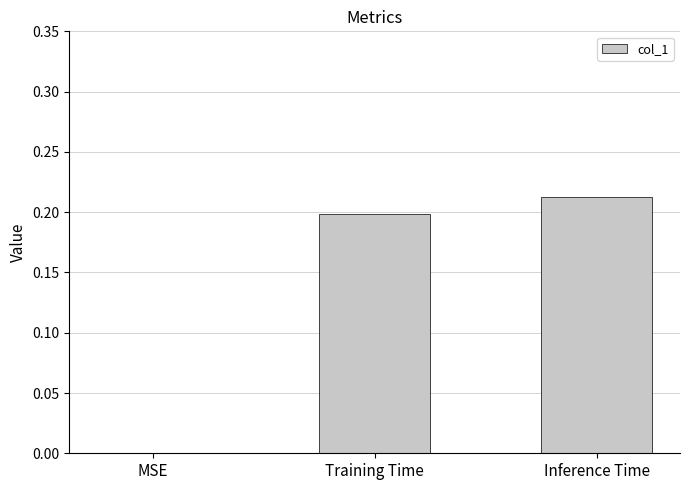

What is the sum of the values at Inference Time and Training Time?

0.4